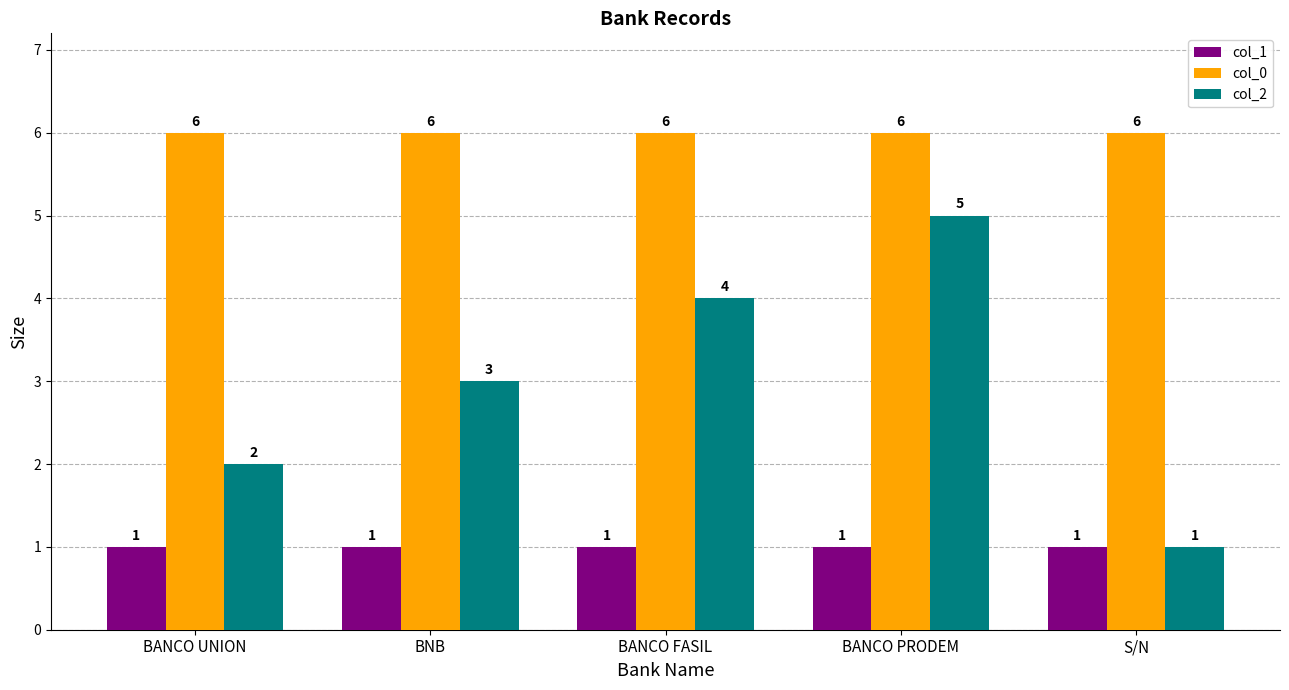

What is the greatest value displayed?

6